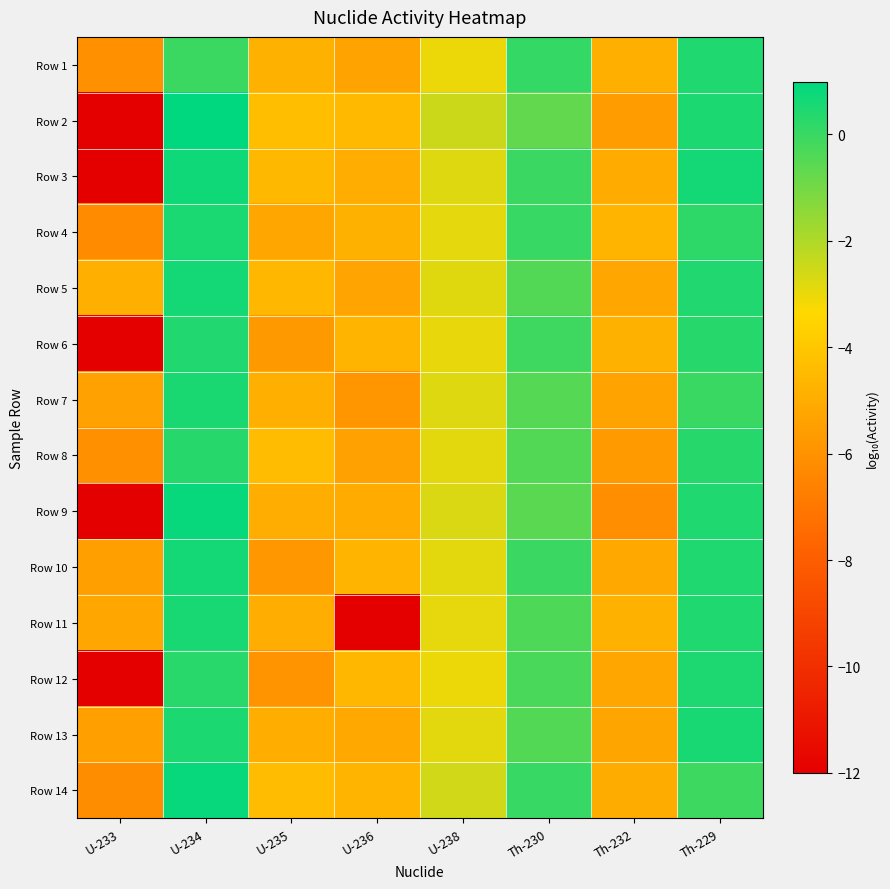

Which category has the highest value across all series?

U-234